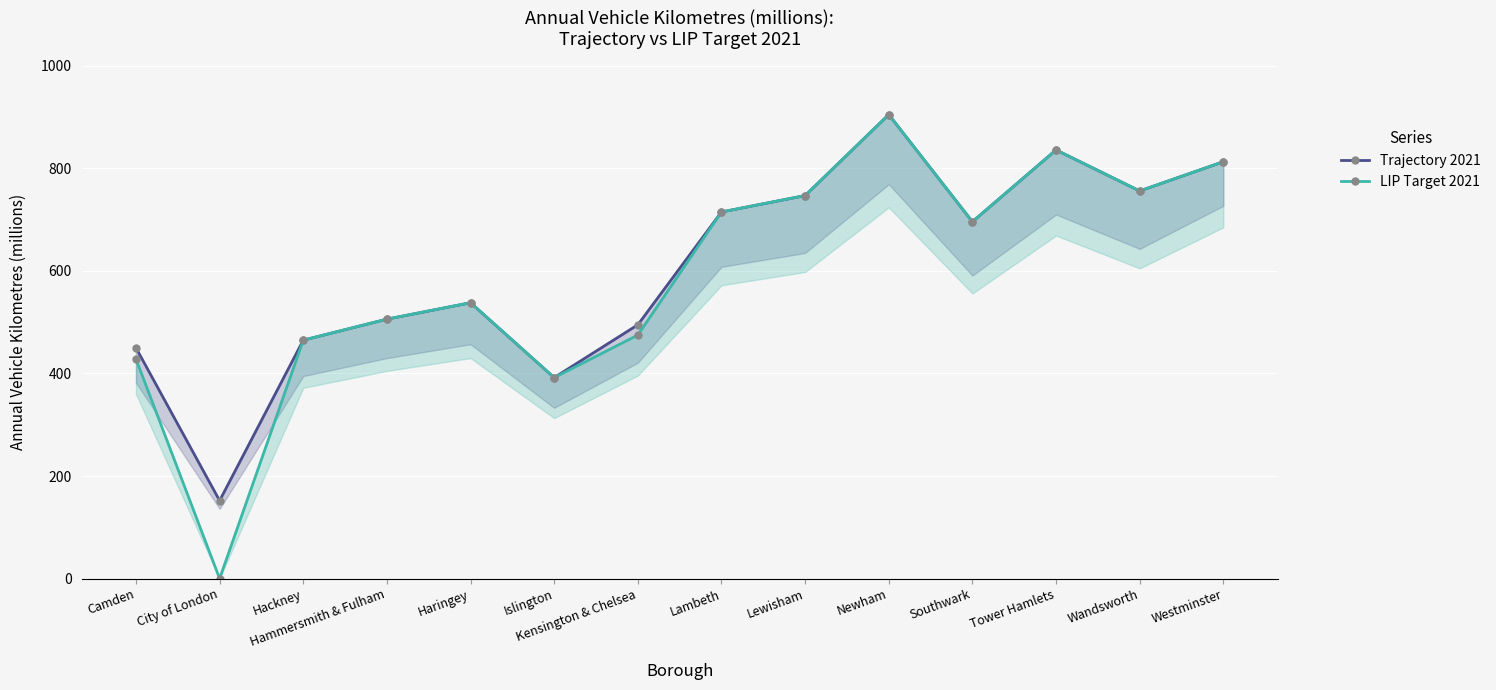

At how many categories does at least one series exceed 479?

10